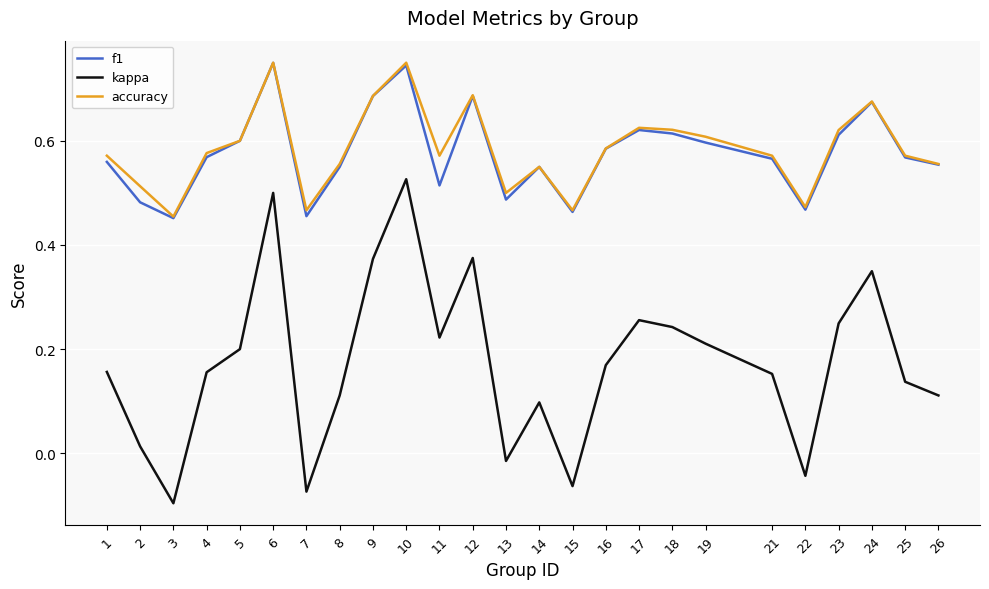

How many values in the kappa series are below 0?

5